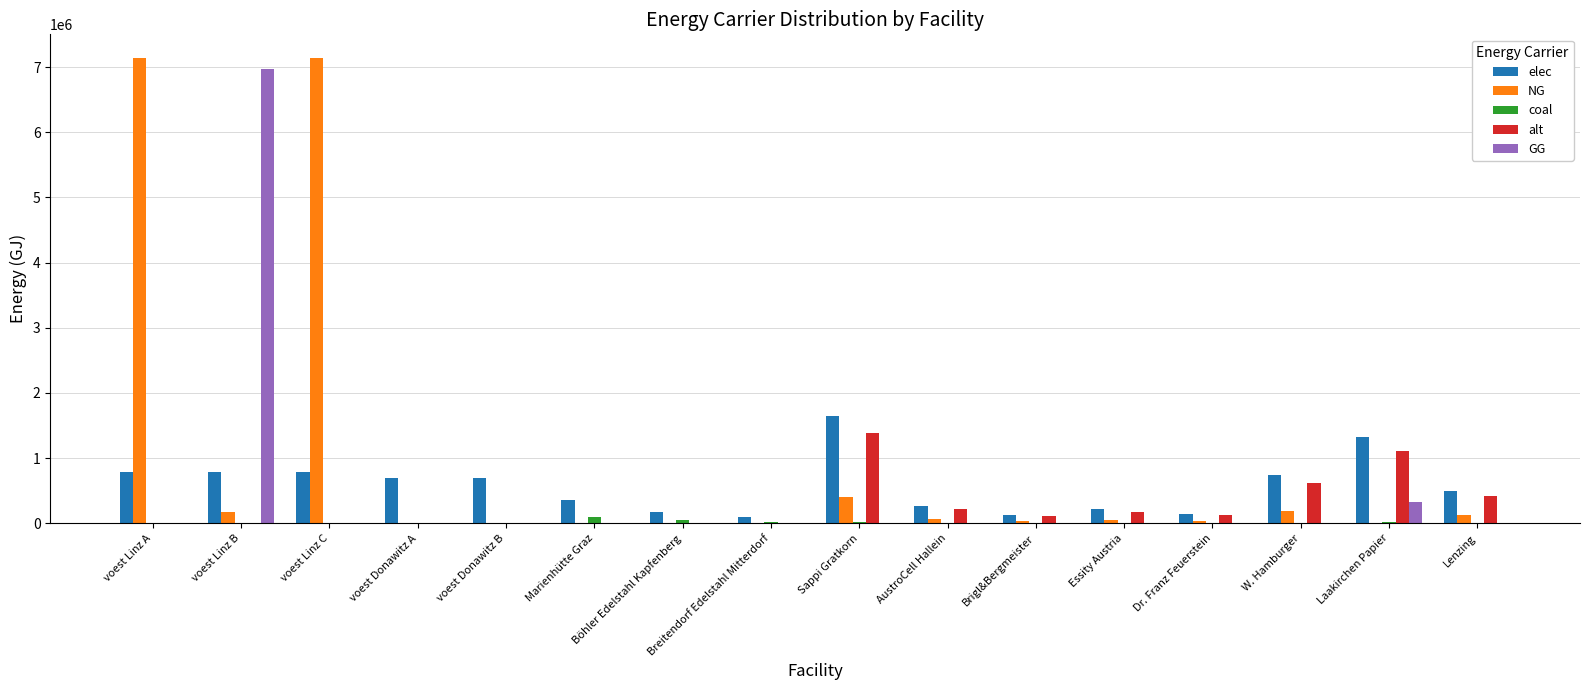

Where is NG nearest to the value 3572416?

Sappi Gratkorn